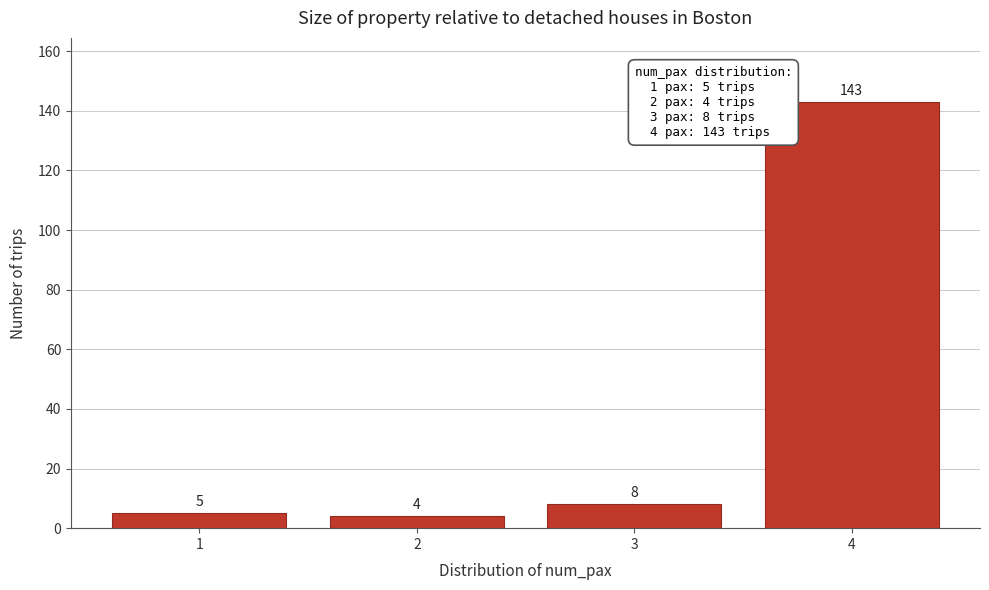

Reading left to right, extract all data points from this chart.

5	4	8	143